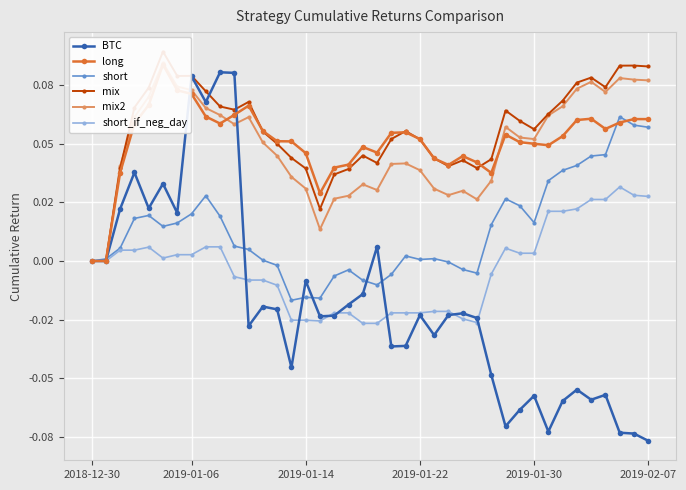

What position from the right is 20?

20